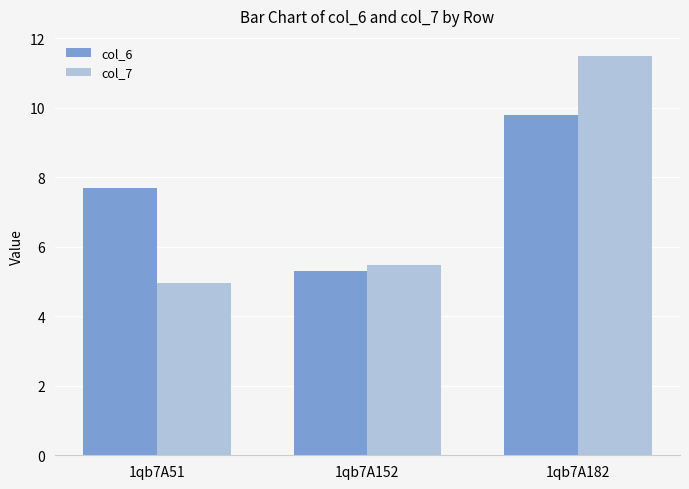

Count the number of data series in this chart.

2